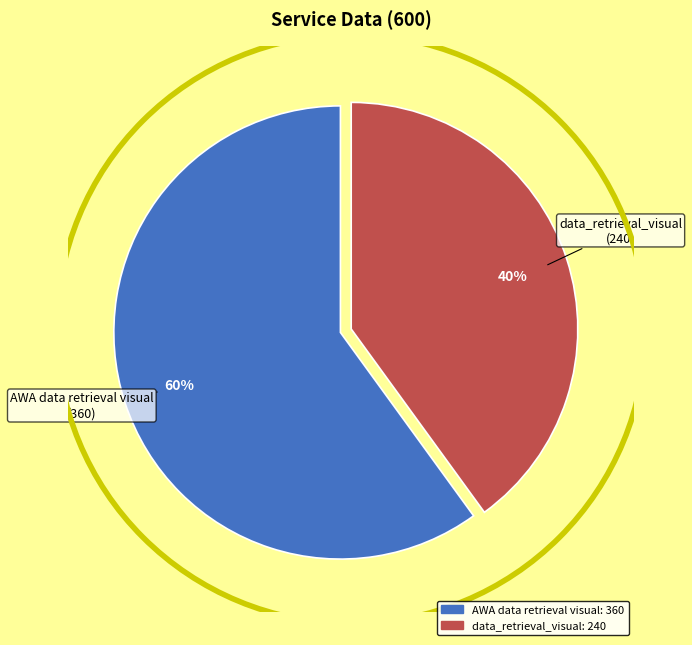

Is there any slice that represents more than half of the pie?

Yes